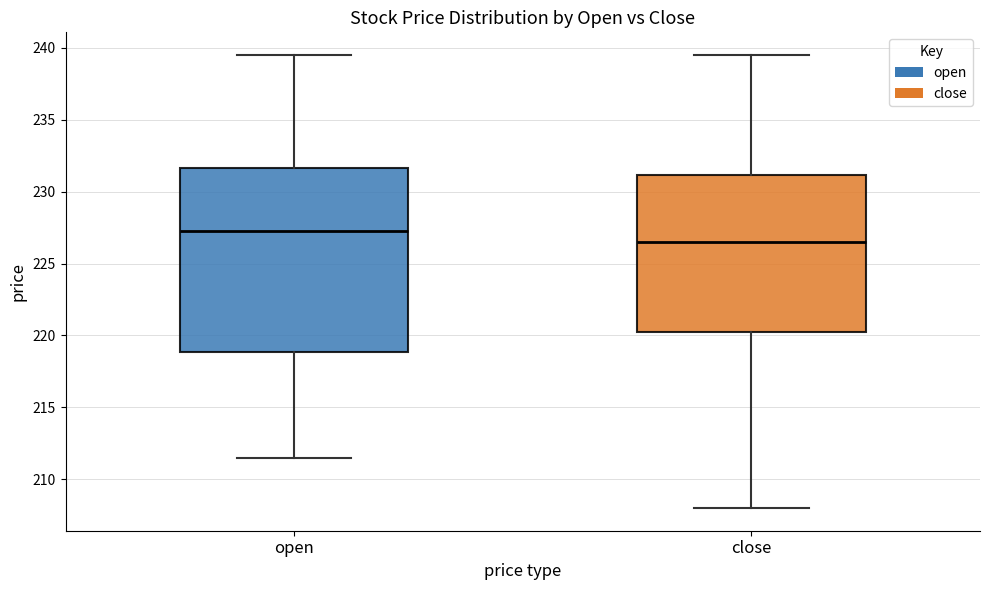

Which box is the tallest, from its lower edge to its upper edge?

open